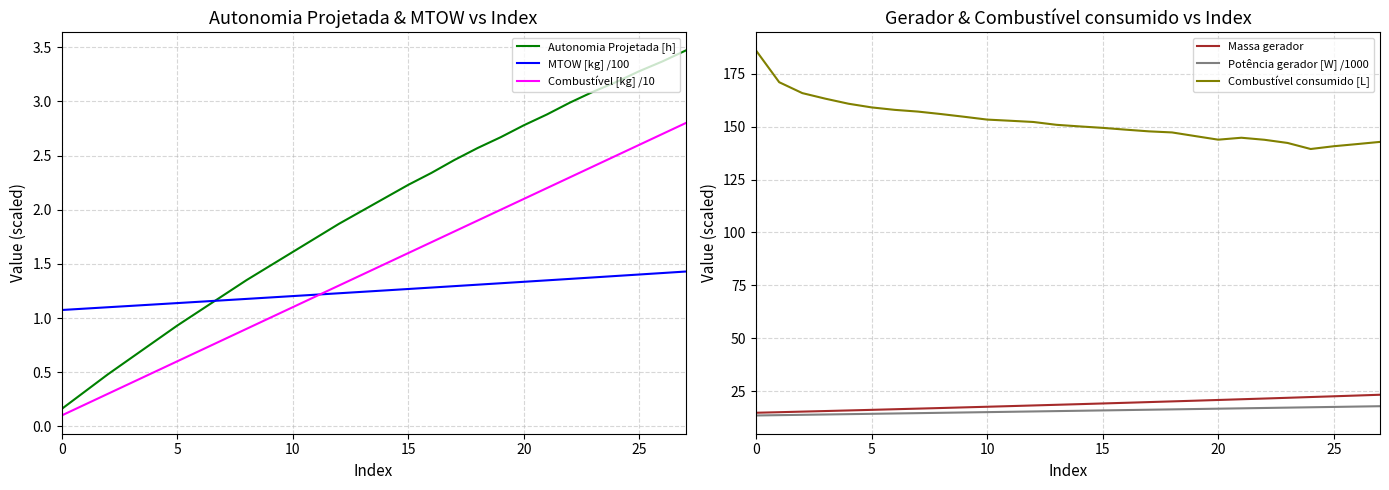

List the series in order of their peak value, highest first.

Combustível consumido [L], Massa gerador, Potência gerador [W] /1000, Autonomia Projetada [h], Combustível [kg] /10, MTOW [kg] /100